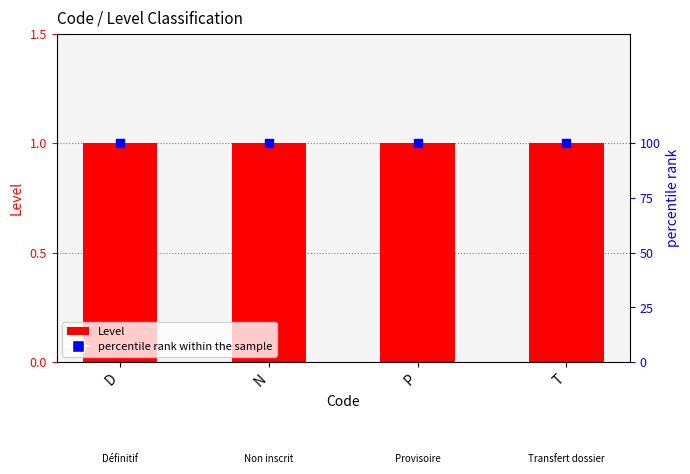

At how many categories does at least one series exceed 78?

4